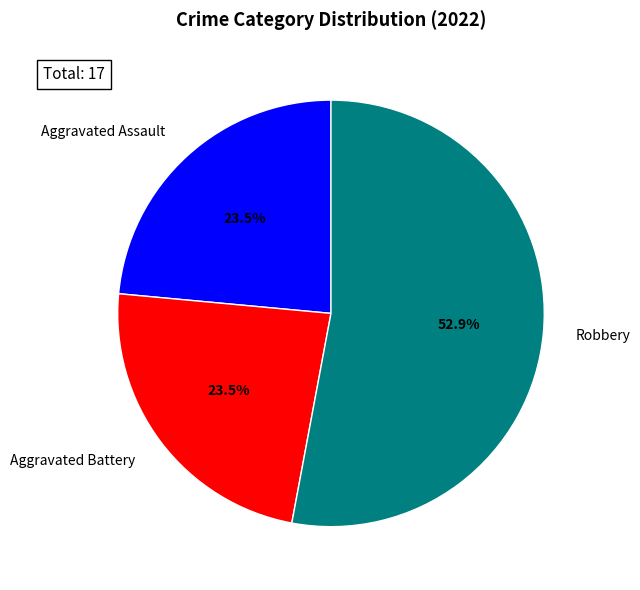

Combined, what portion of the pie is Robbery and Aggravated Assault?

76.5%